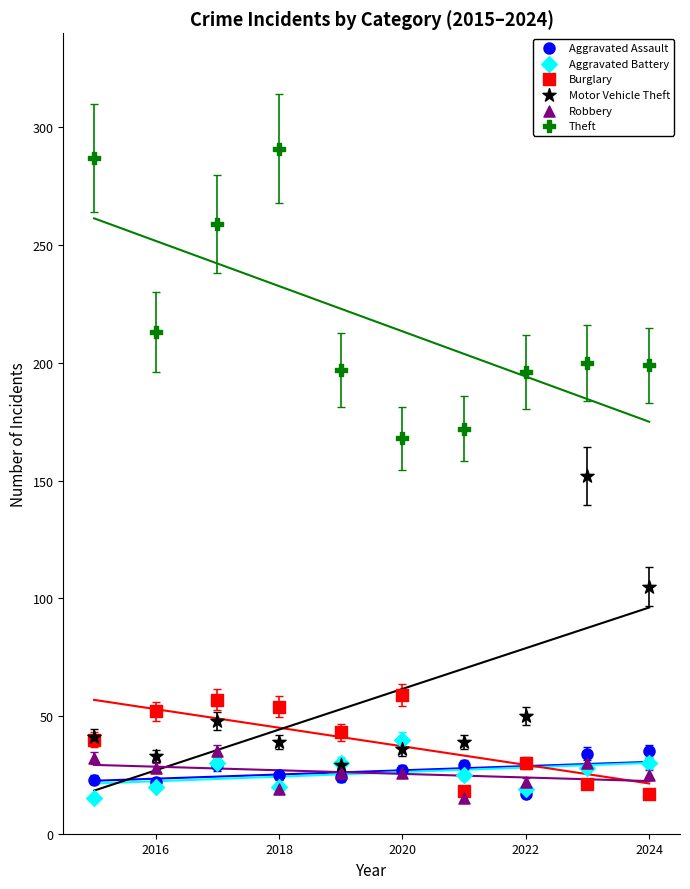

What are all the series names shown in the legend?

Aggravated Assault, Aggravated Battery, Burglary, Motor Vehicle Theft, Robbery, Theft